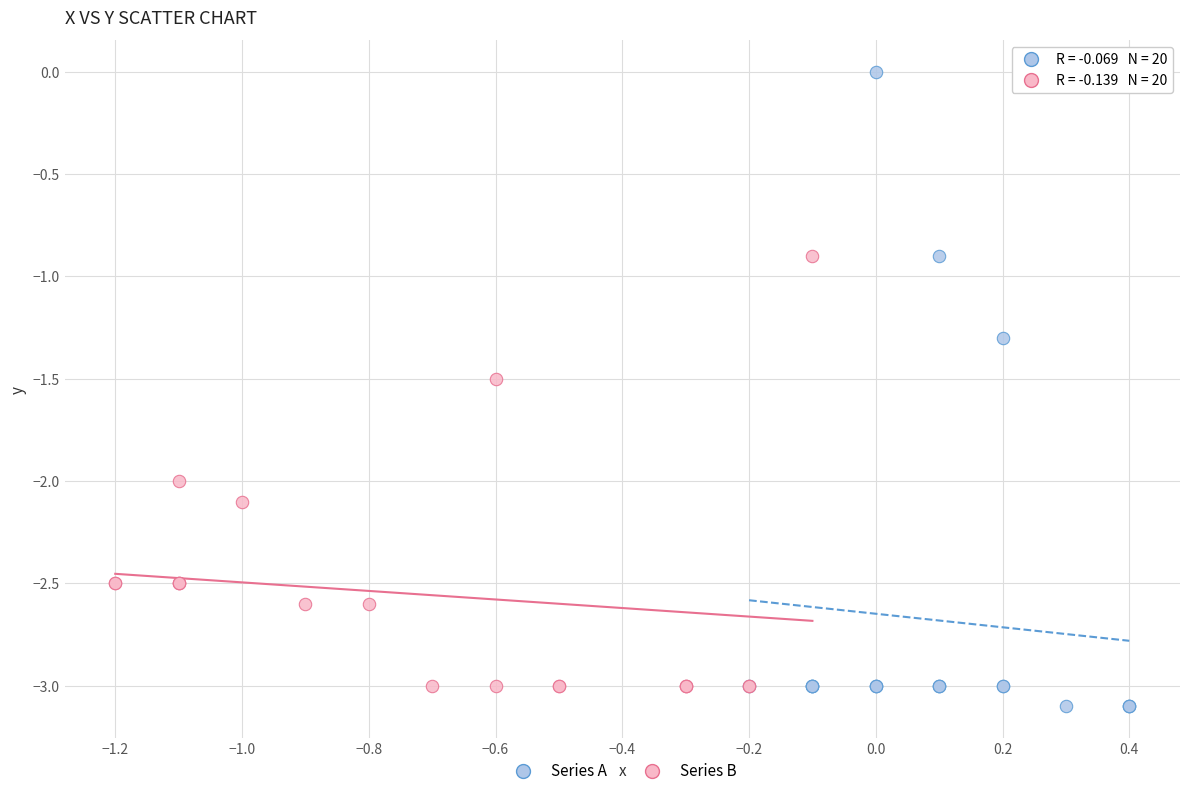

Which series contains the highest Y value?

Series A